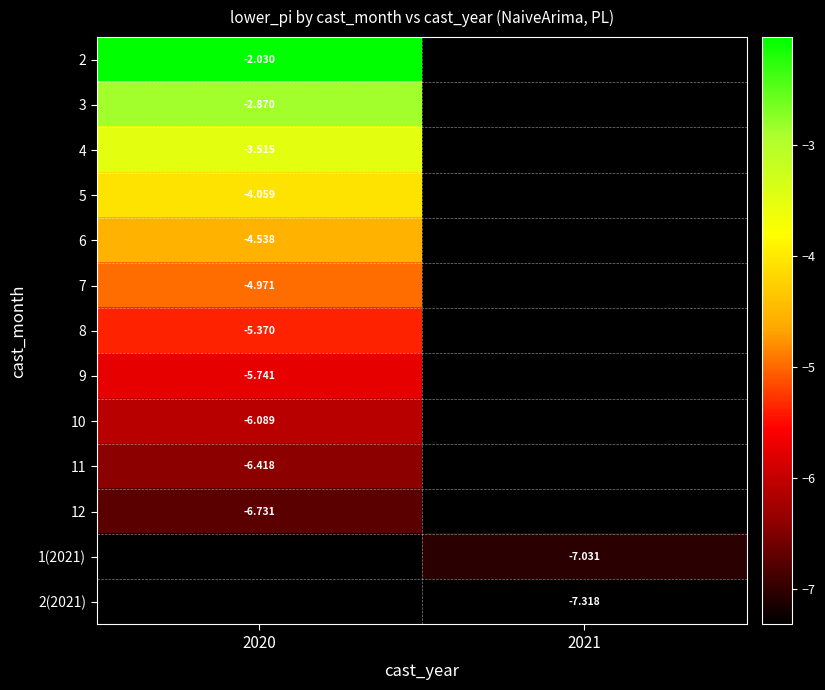

Rank the categories by 2 value from highest to lowest.

2020, 2021